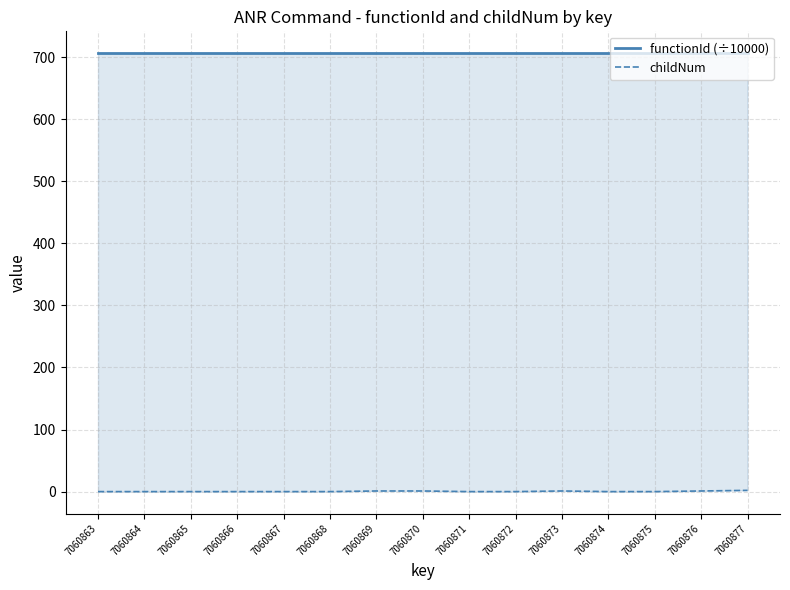

Where is functionId (÷10000) nearest to the value 706?

7060863